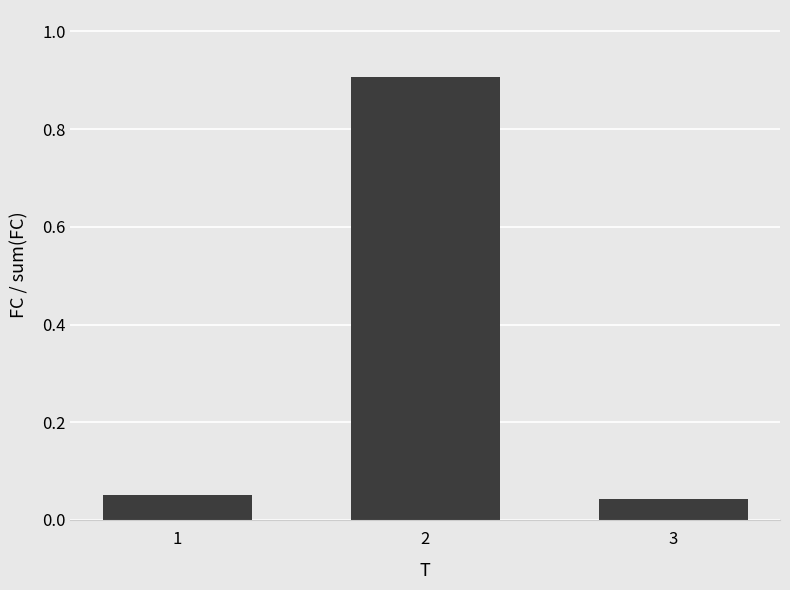

What is the difference between the maximum and second lowest values?

0.9